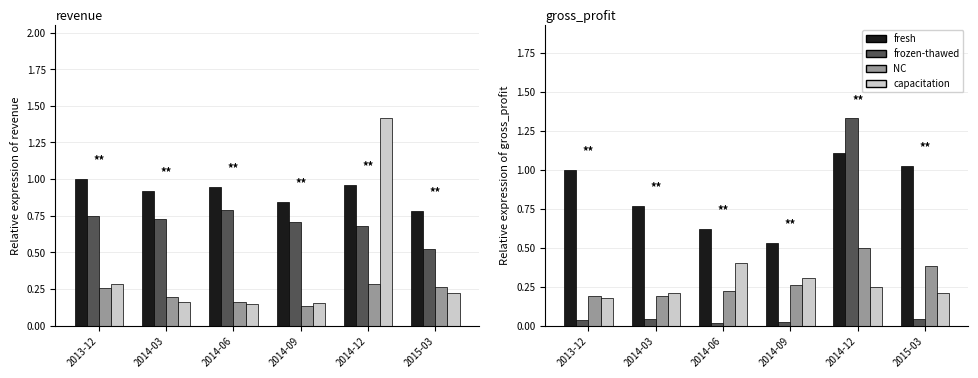

How many capacitation values are between 0 and 1?

6